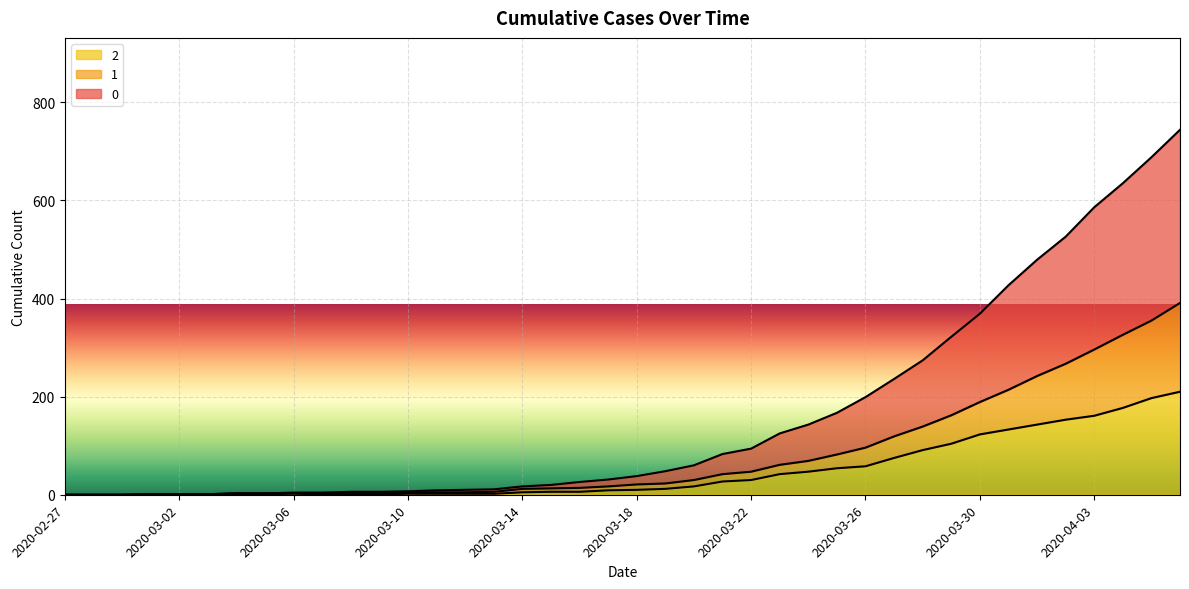

How many positive values does the 0 series have?

37